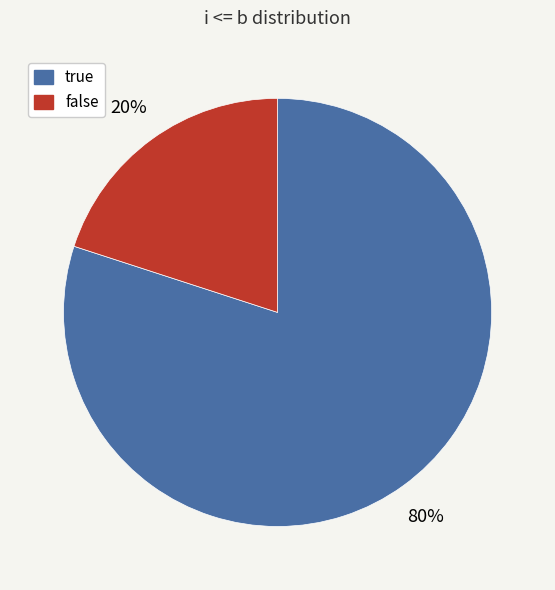

How many segments does this pie chart have?

2